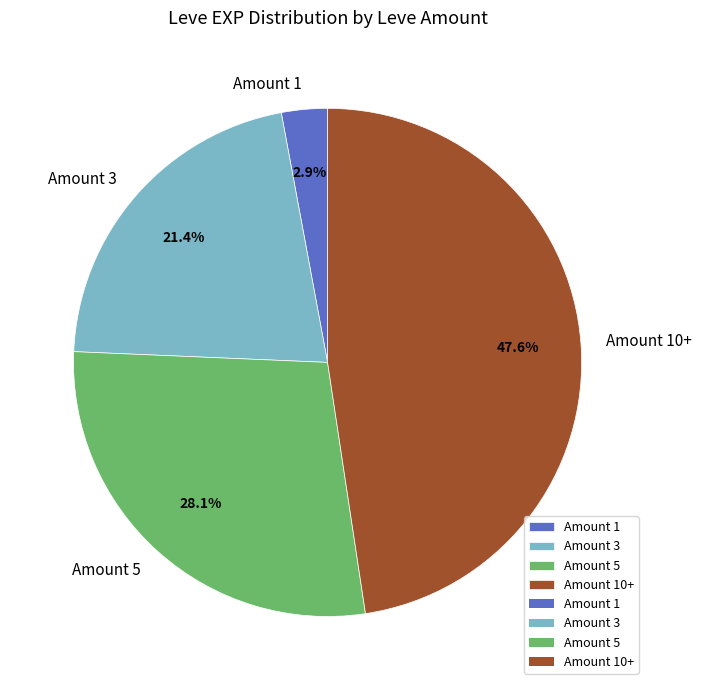

Combined, what portion of the pie is Amount 3 and Amount 5?

49.5%